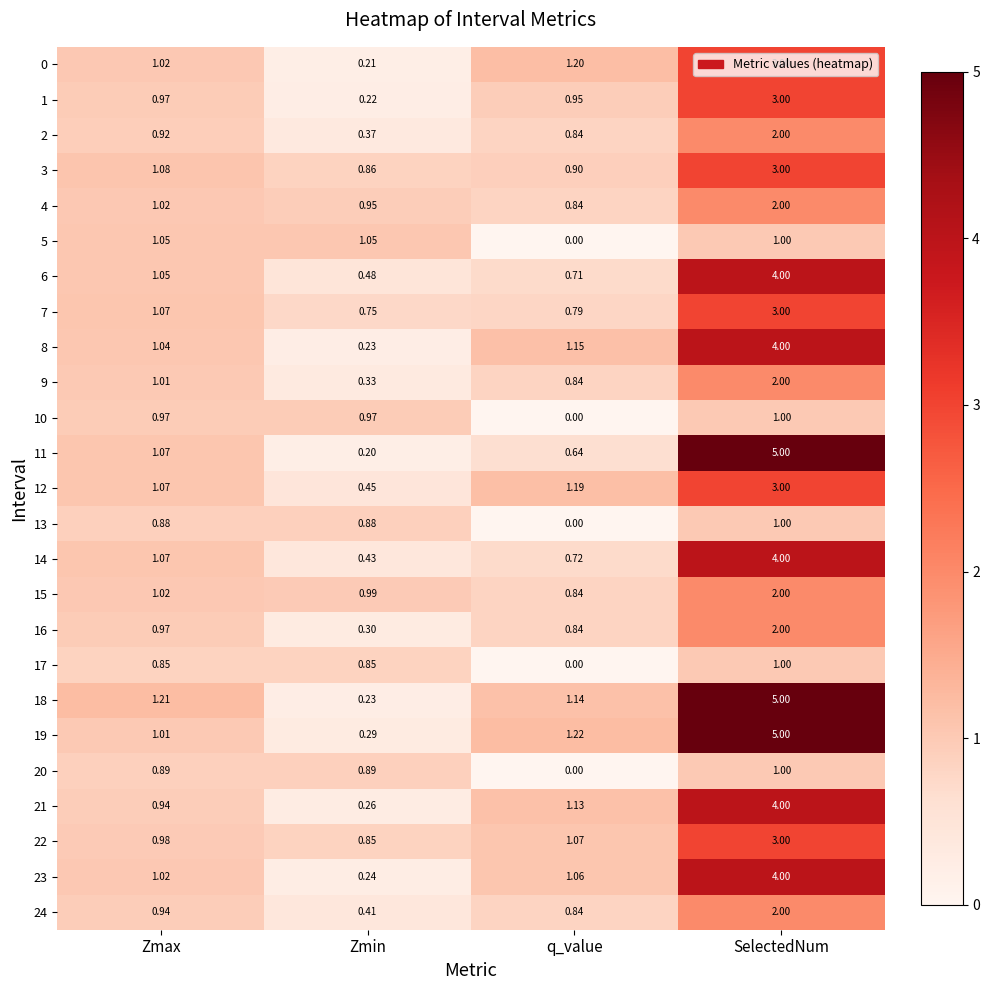

Where is 8 nearest to the value 2?

q_value